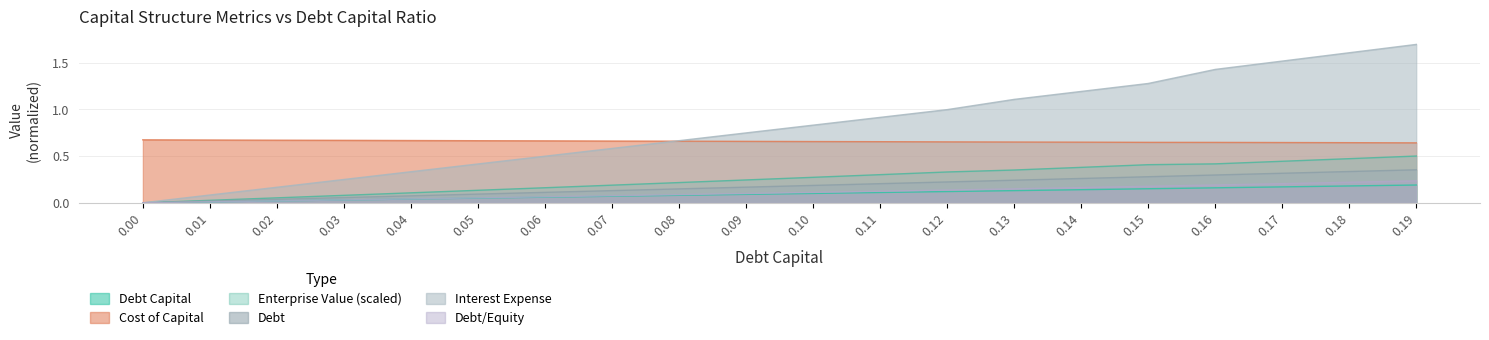

Is it true that enterprise_value equals 0.0 at 0.0?

True